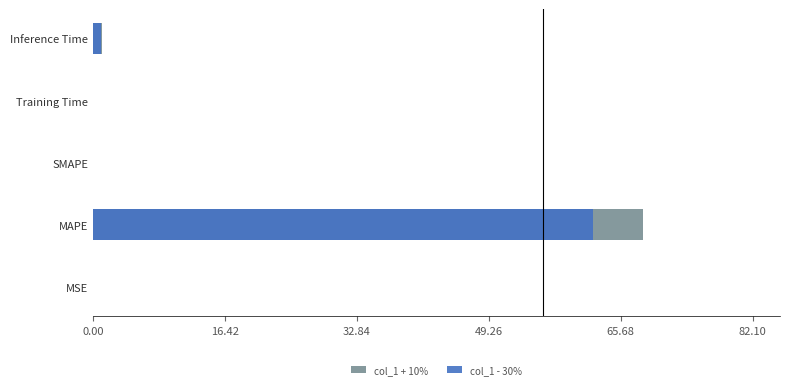

How many bars are there in total?

10